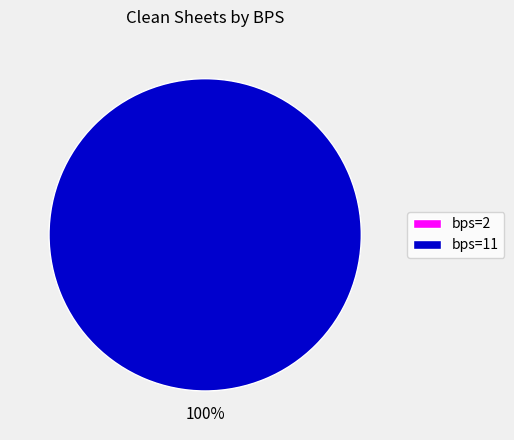

How many slices are in this pie chart?

2